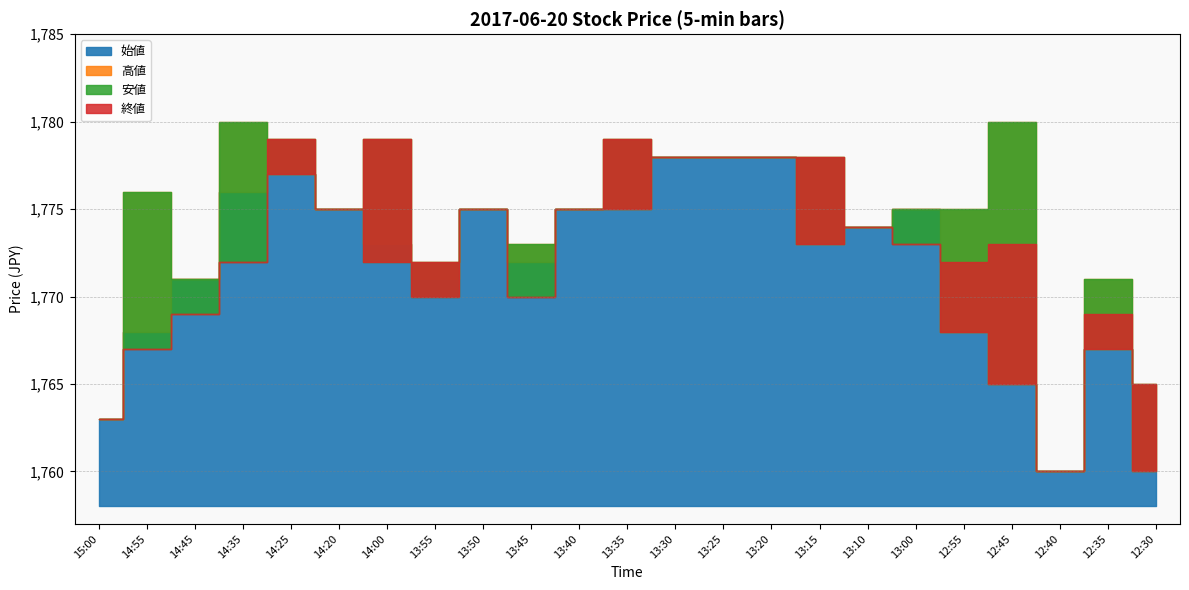

True or false: 始値 and 高値 intersect in this chart.

False